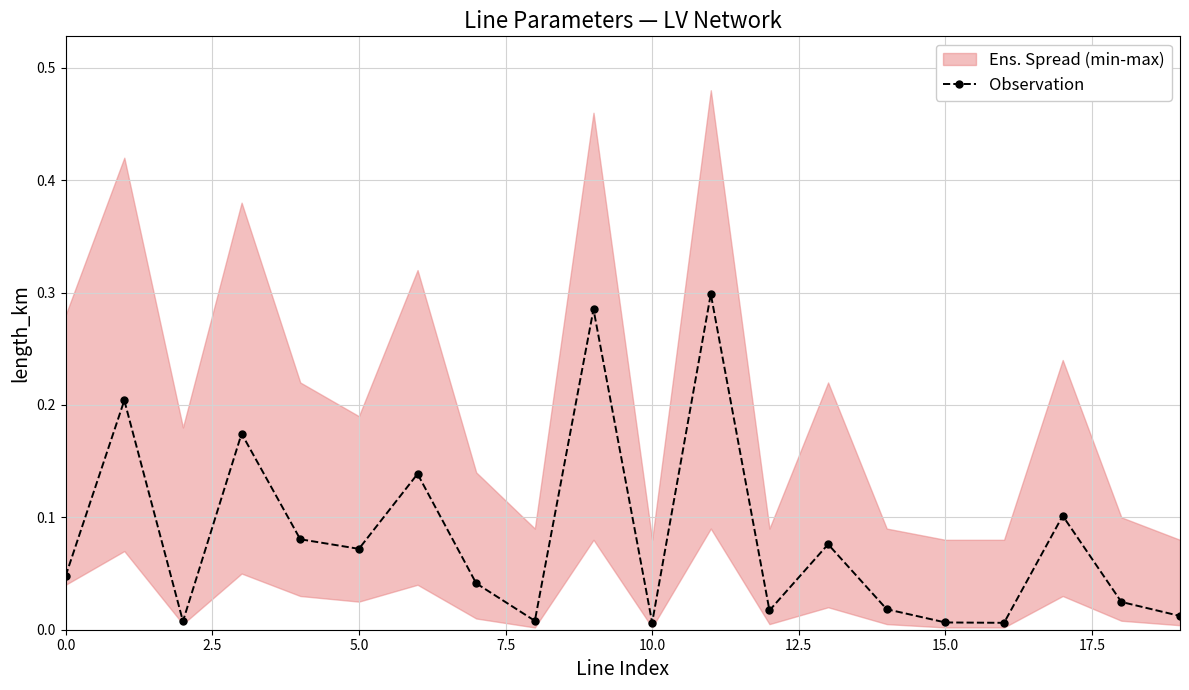

True or false: Observation has more than 2 interior local peaks.

True